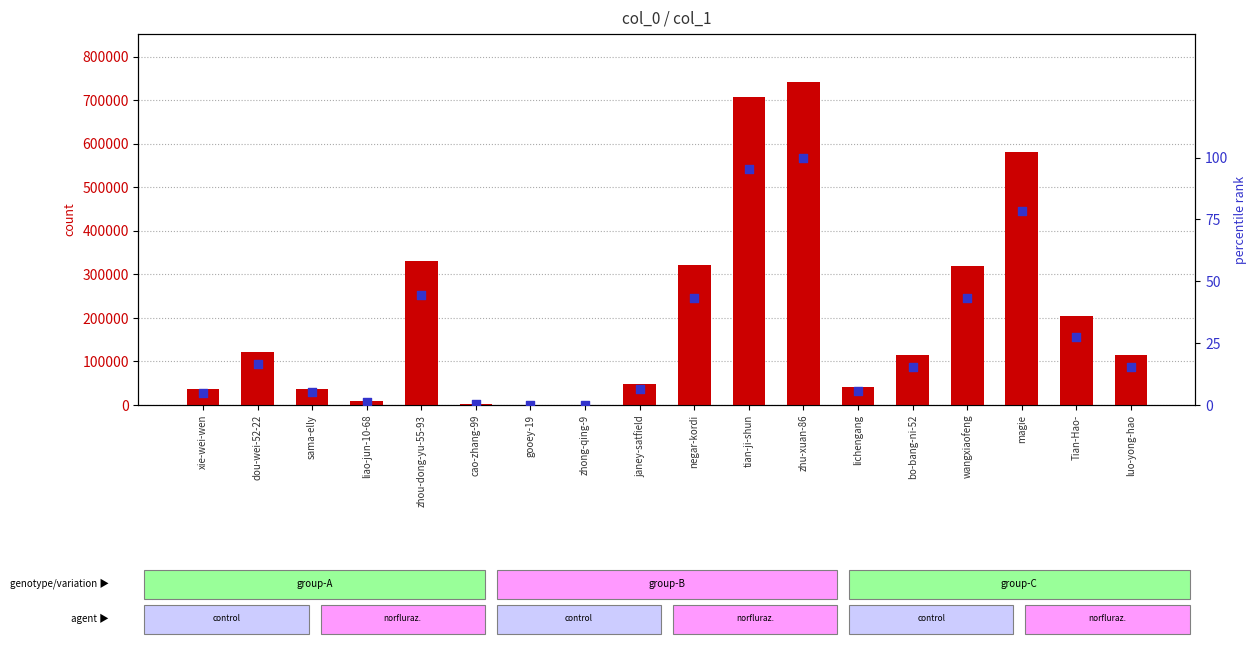

Which series reaches the maximum Y coordinate?

count